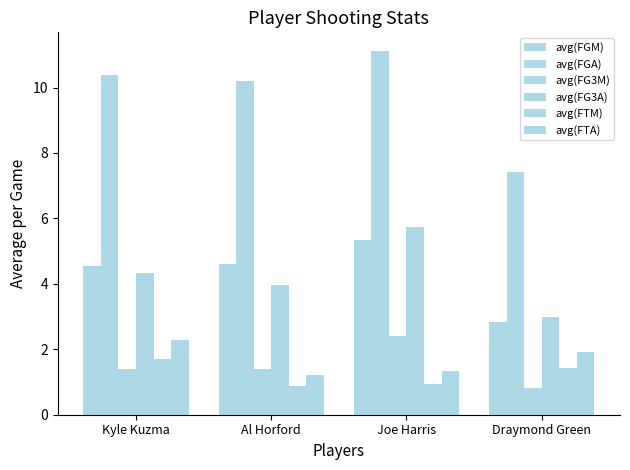

Reading left to right, transcribe all the data shown in this chart.

avg(FGM): 4.5	4.6	5.4	2.8
avg(FGA): 10.4	10.2	11.1	7.4
avg(FG3M): 1.4	1.4	2.4	0.8
avg(FG3A): 4.3	4.0	5.7	3.0
avg(FTM): 1.7	0.9	0.9	1.4
avg(FTA): 2.3	1.2	1.3	1.9